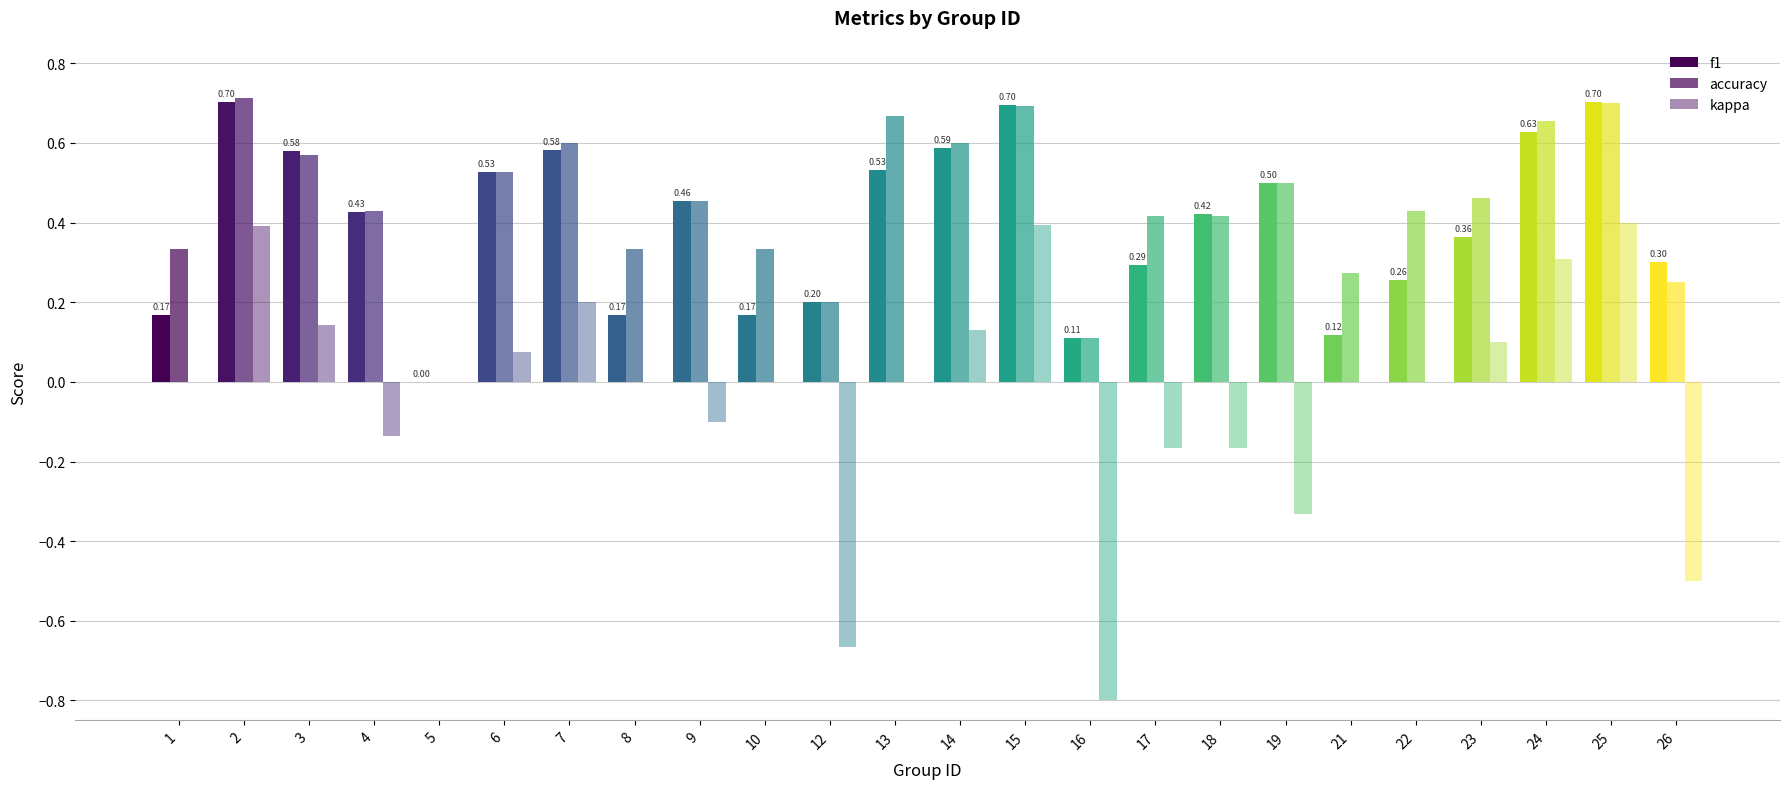

At which category does the chart reach its peak across all series?

2